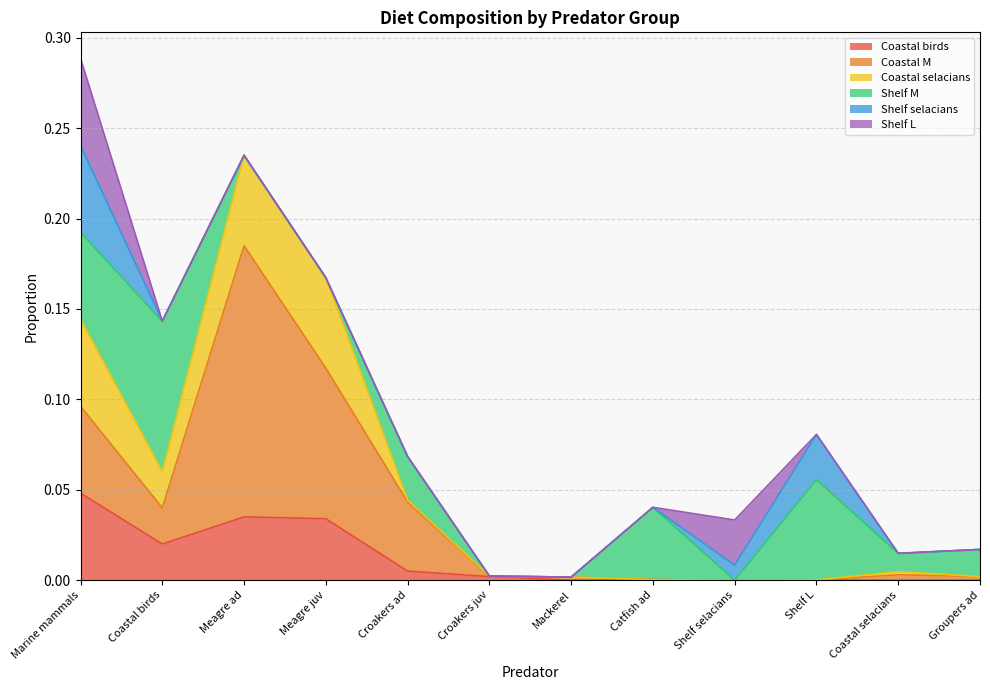

Which category has the highest value in the Shelf selacians series?

Marine mammals